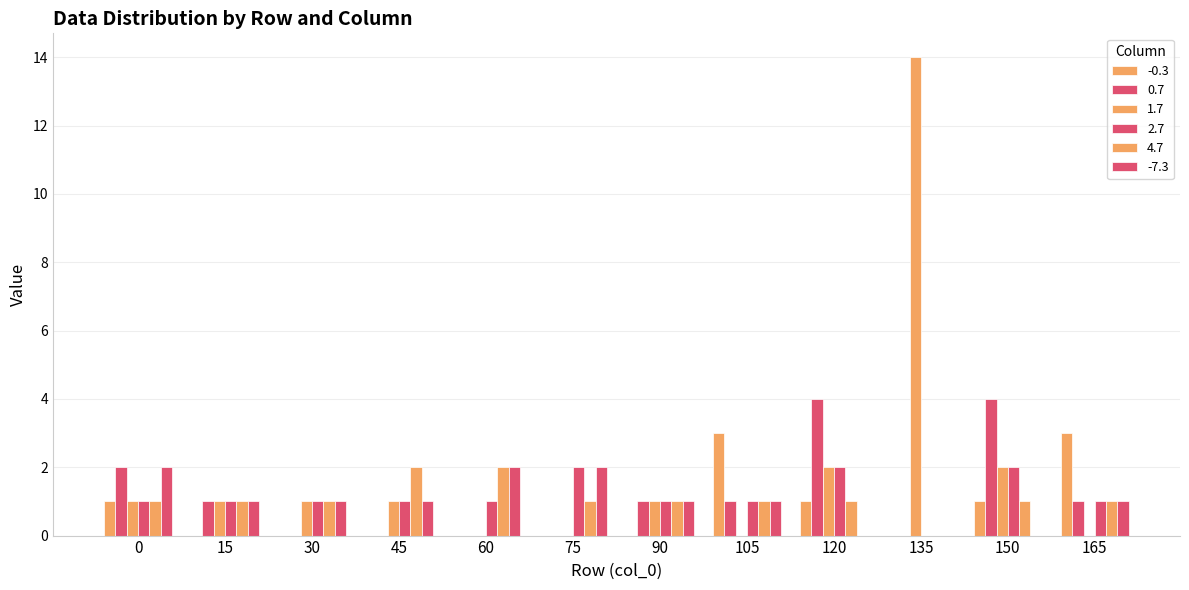

The value of -7.3 at 0 is 2. True or false?

True